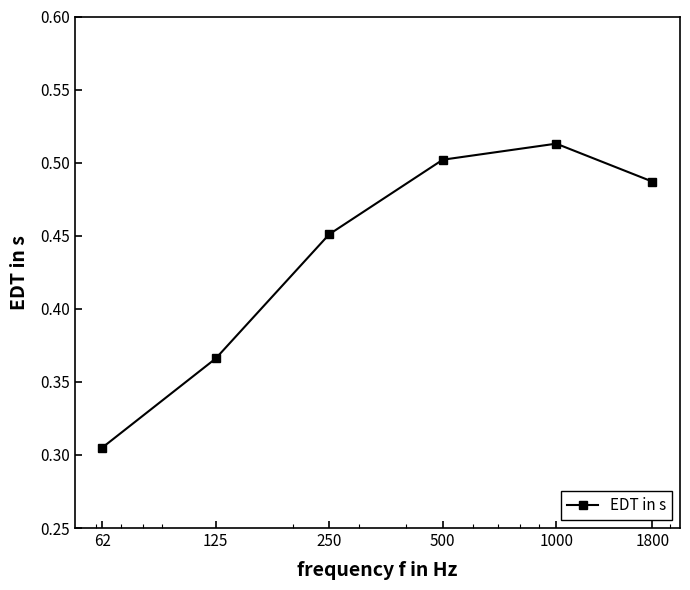

What is the sum of all values?

2.6